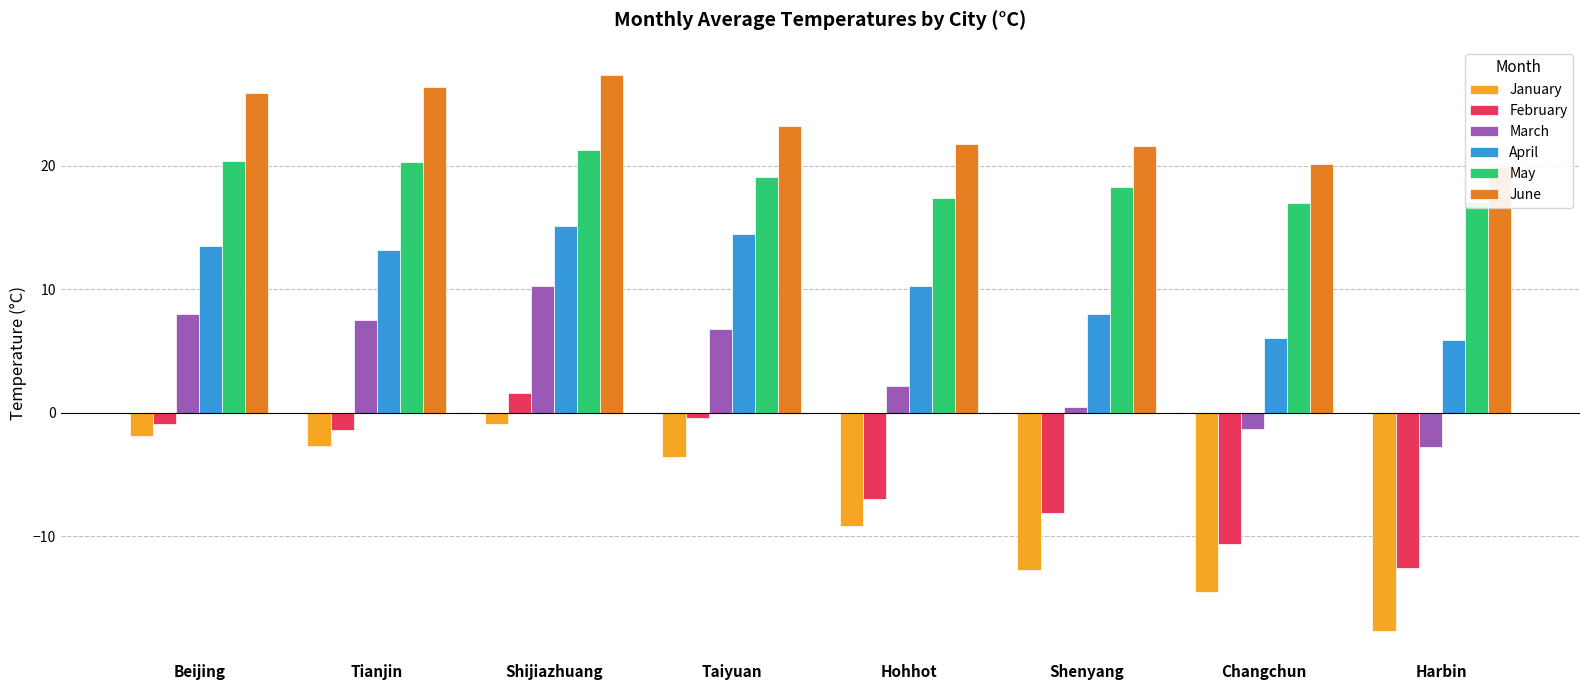

What is the difference between the May values at Hohhot and Taiyuan?

1.7